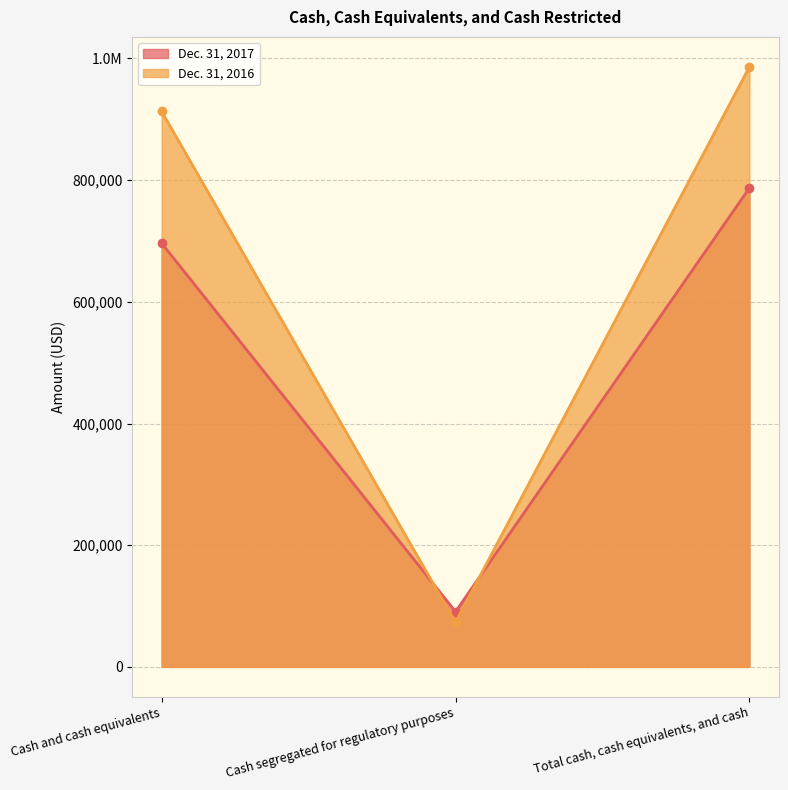

How many lines are shown in the chart?

2